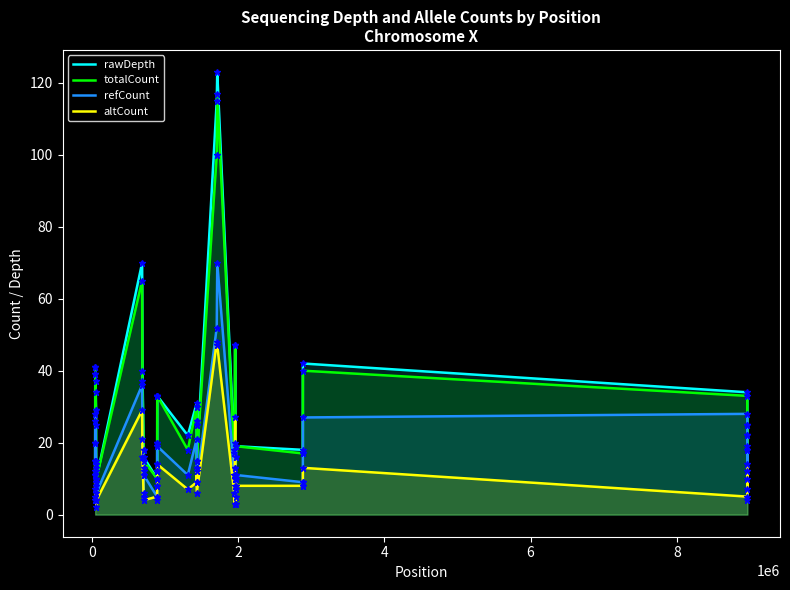

What is the lowest value of the totalCount series?

10